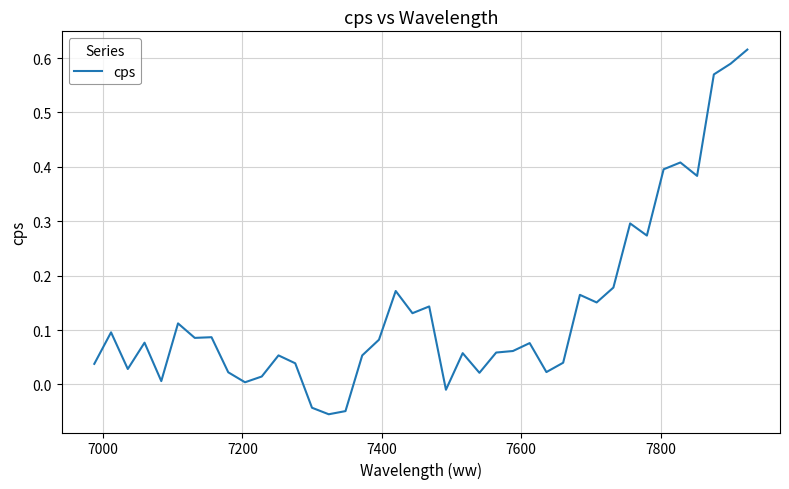

What is the difference between the maximum and minimum values?

0.7